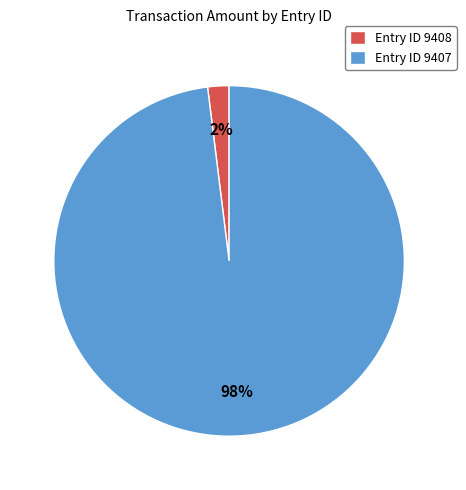

To the nearest percent, what portion does Entry ID 9408 represent?

2%